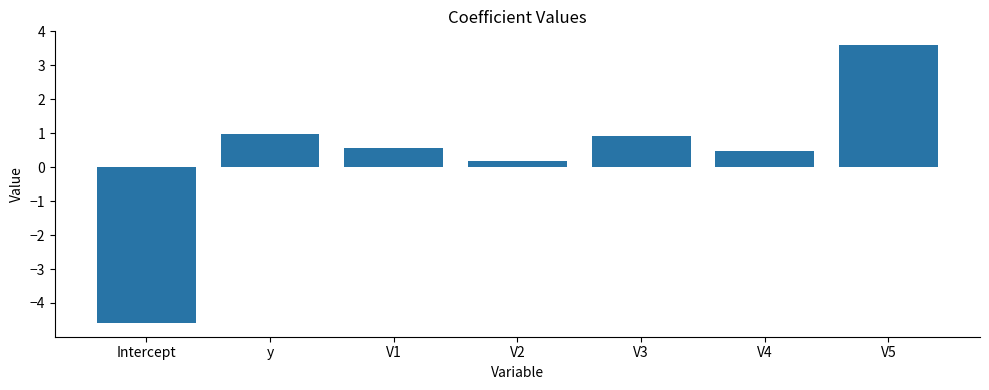

Where is the data nearest to the value 0?

V2